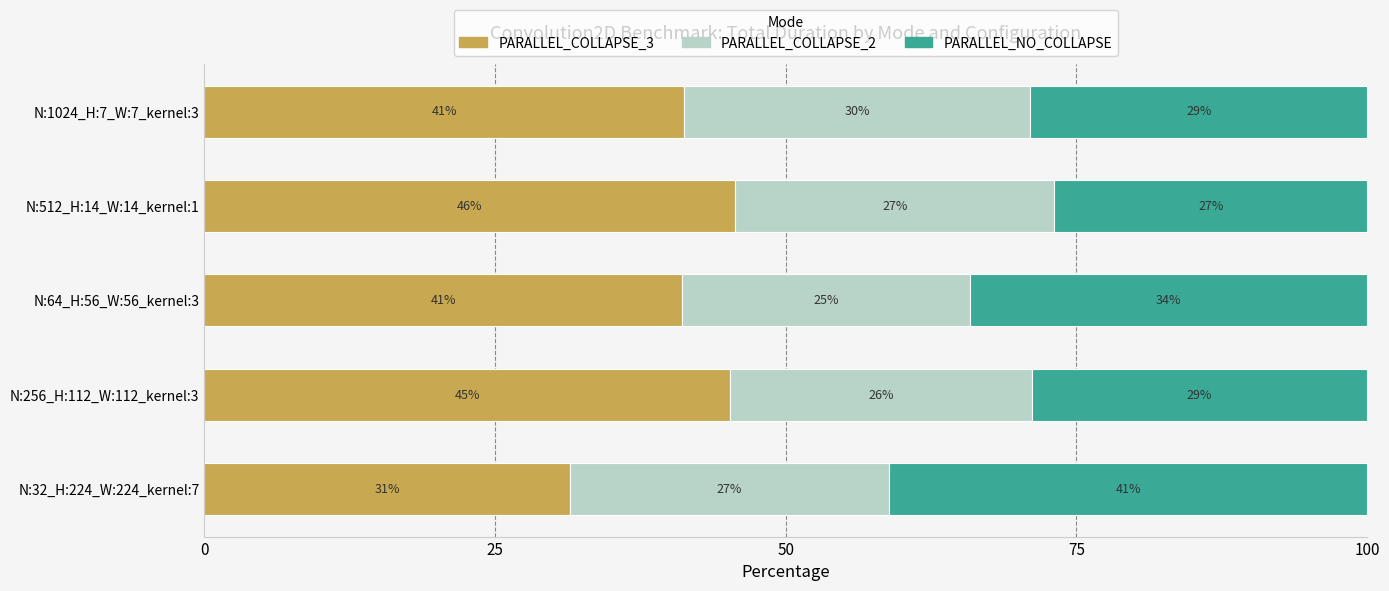

Is it true that PARALLEL_COLLAPSE_3 equals 23.7 at N:1024_H:7_W:7_kernel:3?

False